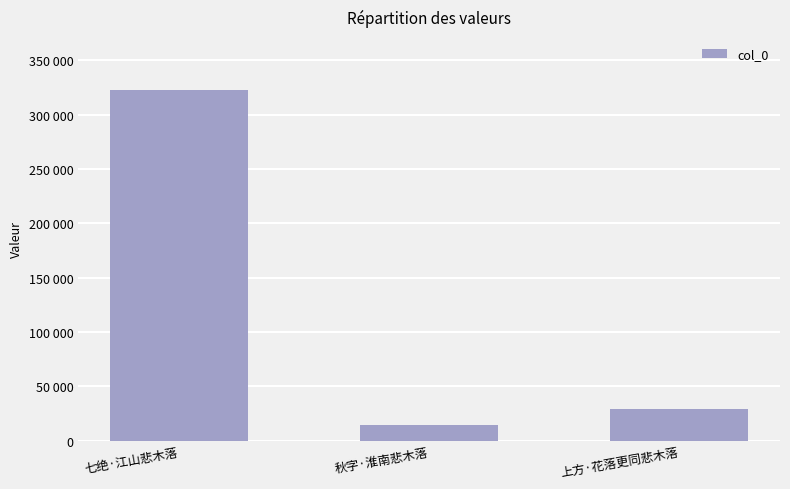

What is the value of the 1st bar from the left?

323065